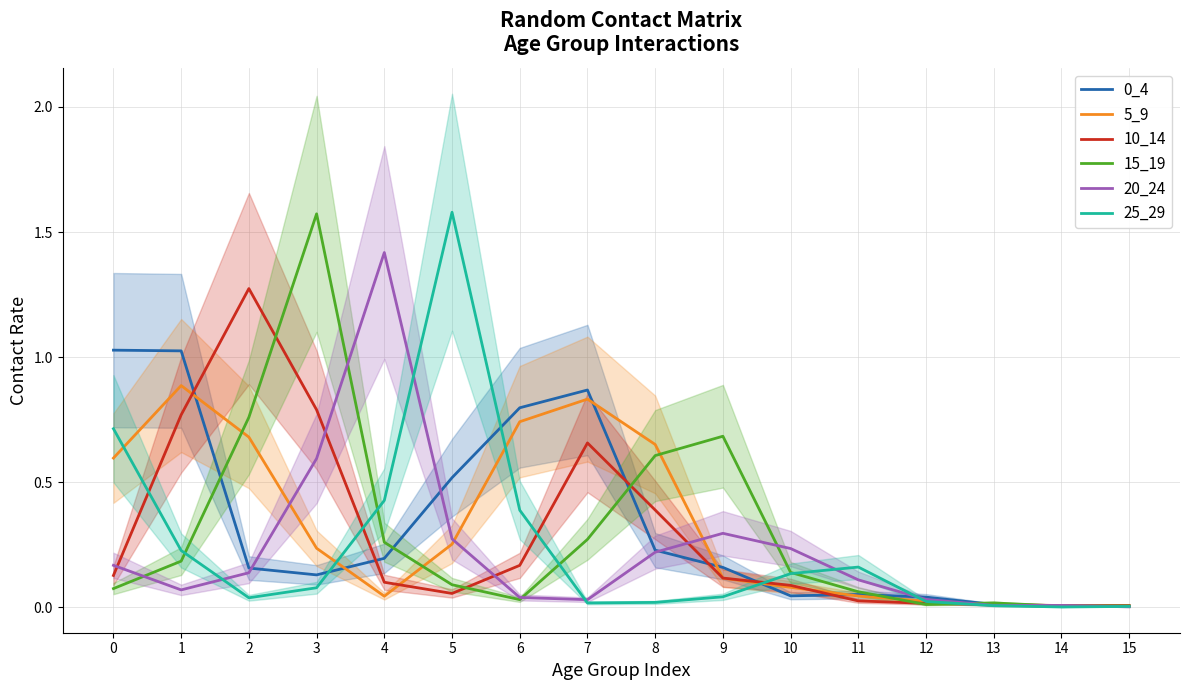

Is the value of 25_29 at 10 greater than the value of 0_4 at 4?

No